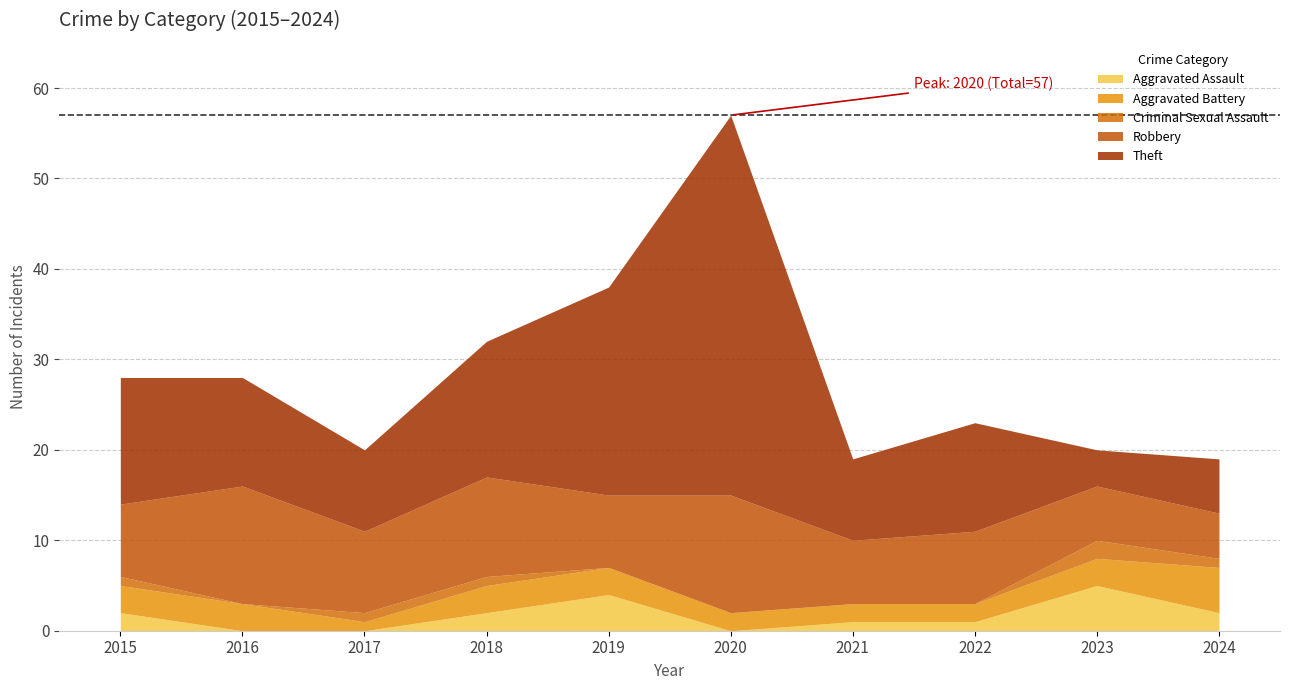

Rank the categories by Robbery value from lowest to highest.

2024, 2023, 2021, 2015, 2019, 2022, 2017, 2018, 2016, 2020